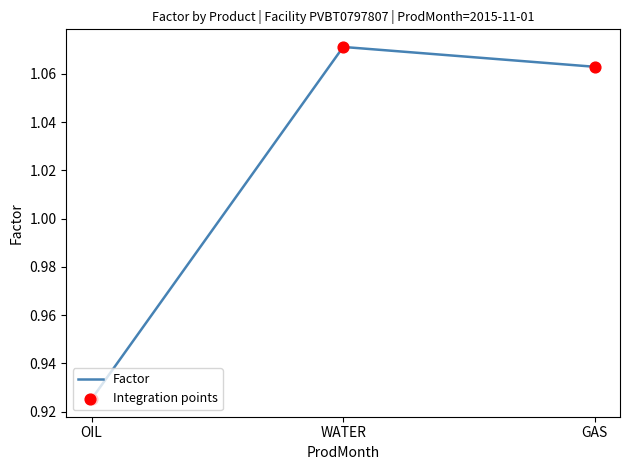

What is the sum of all values?

3.1